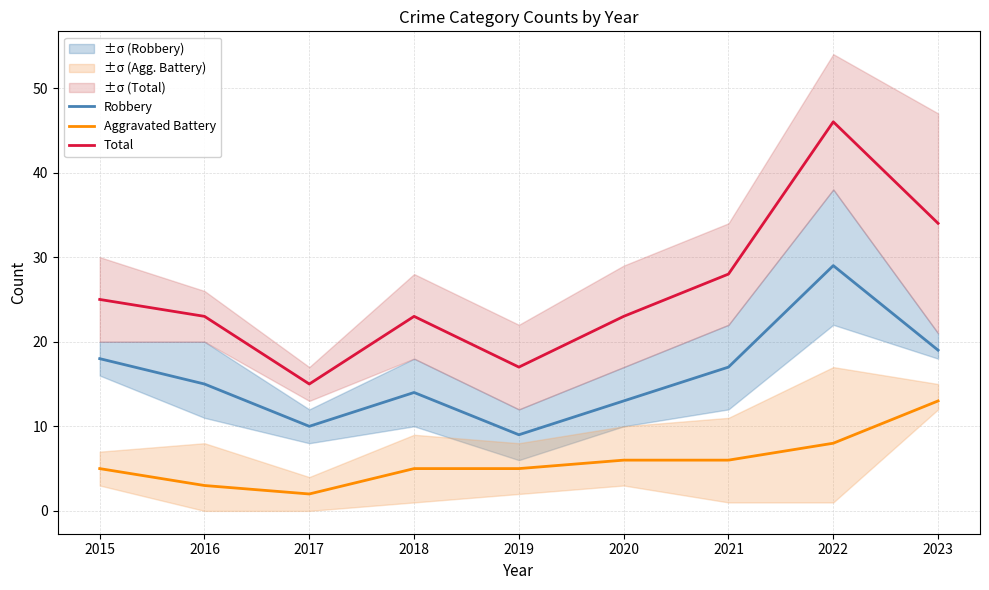

Which series has the largest range (max minus min)?

Total